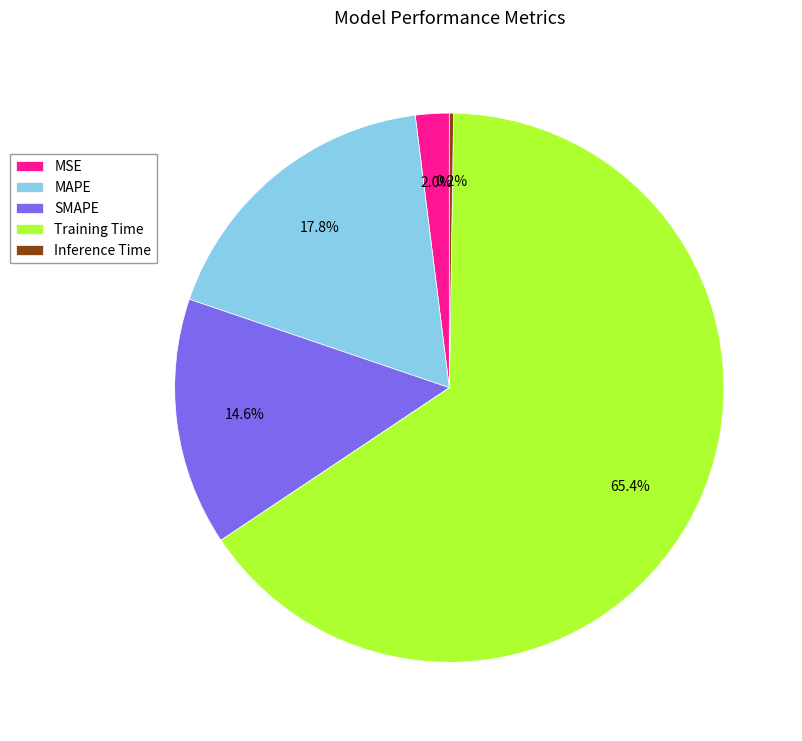

What percentage do MAPE and SMAPE together represent?

32.4%